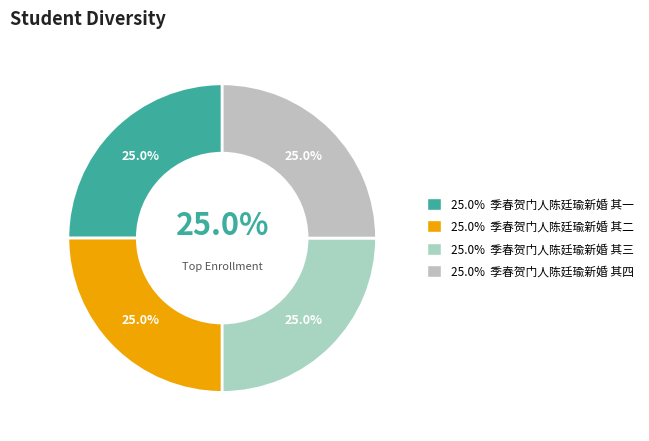

What is the largest slice in the pie chart?

季春贺门人陈廷瑜新婚 其四